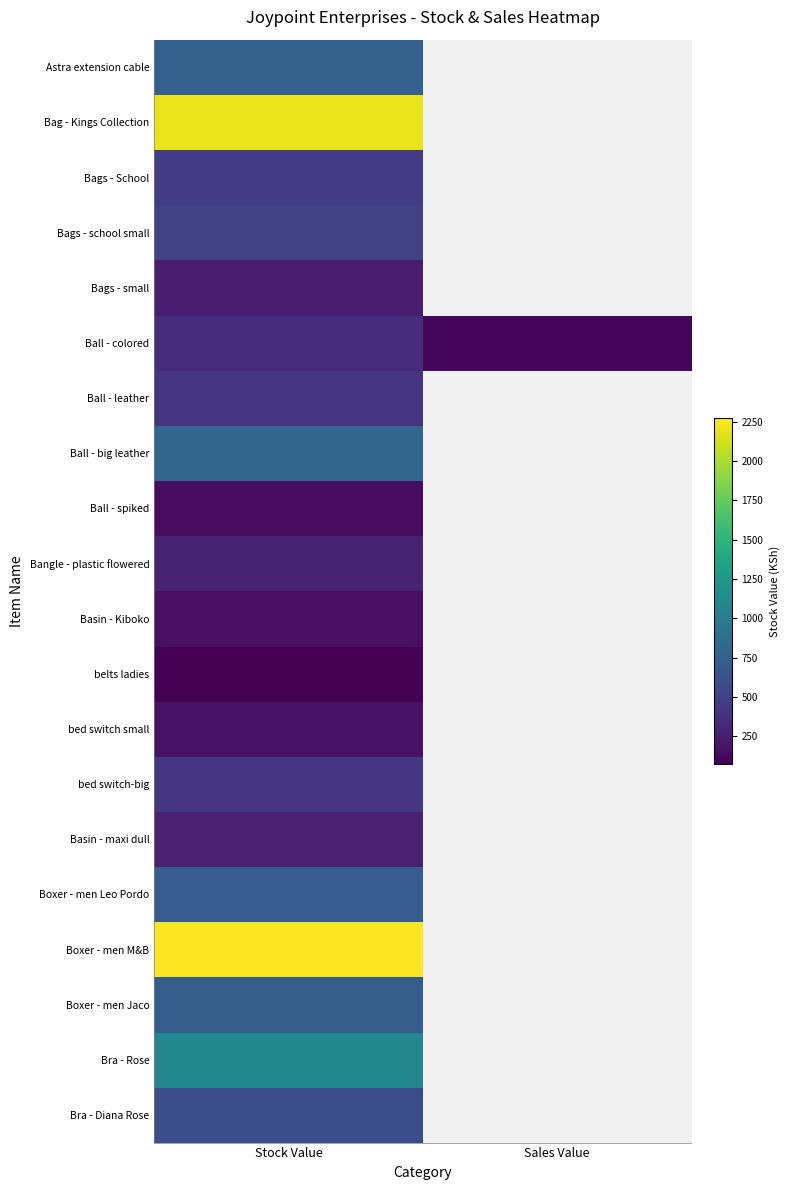

Rank the series by their maximum value, from highest to lowest.

Boxer - men M&B, Bag - Kings Collection, Bra - Rose, Ball - big leather, Astra extension cable, Boxer - men Jaco, Boxer - men Leo Pordo, Bra - Diana Rose, Bags - school small, Bags - School, bed switch-big, Ball - leather, Ball - colored, Bangle - plastic flowered, Basin - maxi dull, Bags - small, bed switch small, Basin - Kiboko, Ball - spiked, belts ladies